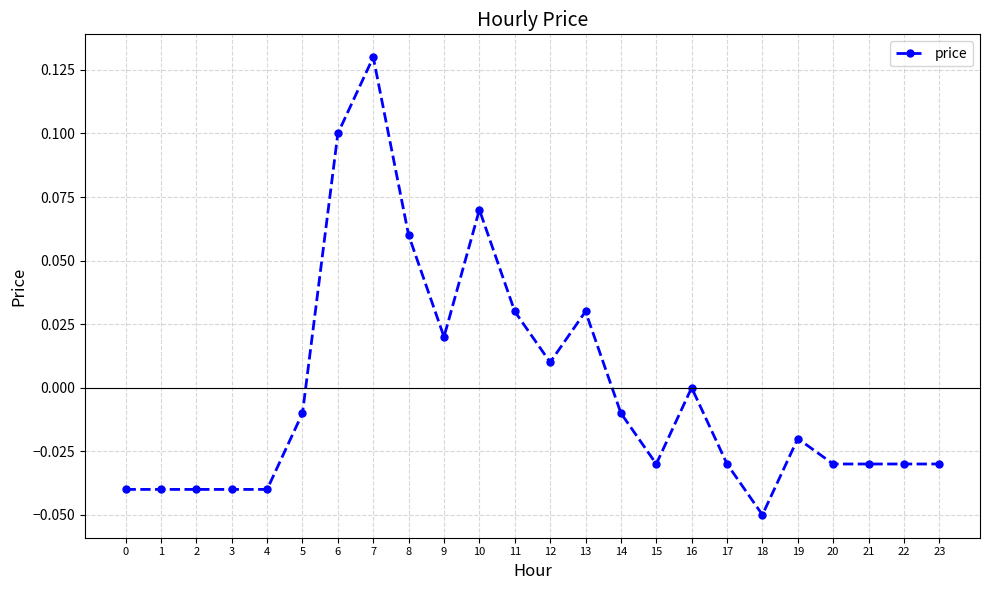

True or false: there are more than 2 points higher than both neighbors.

True